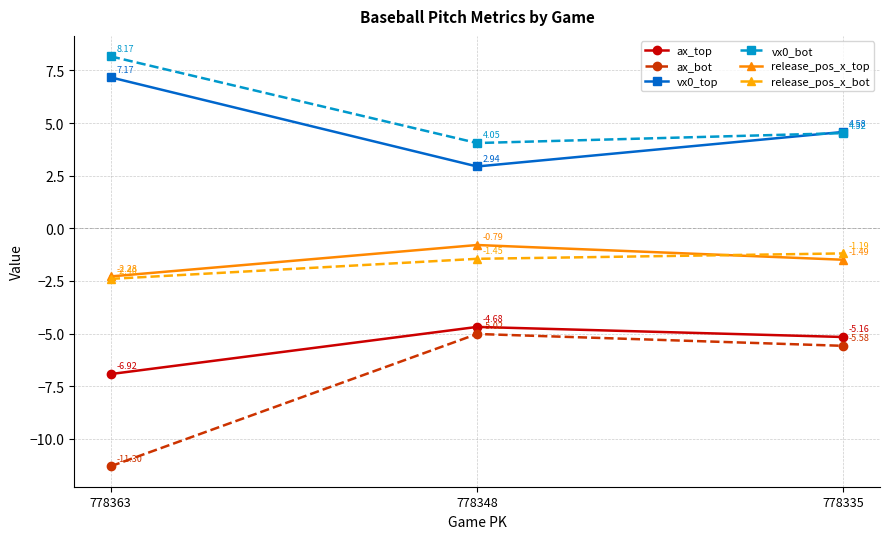

At which category is the sum across all series the highest?

778335